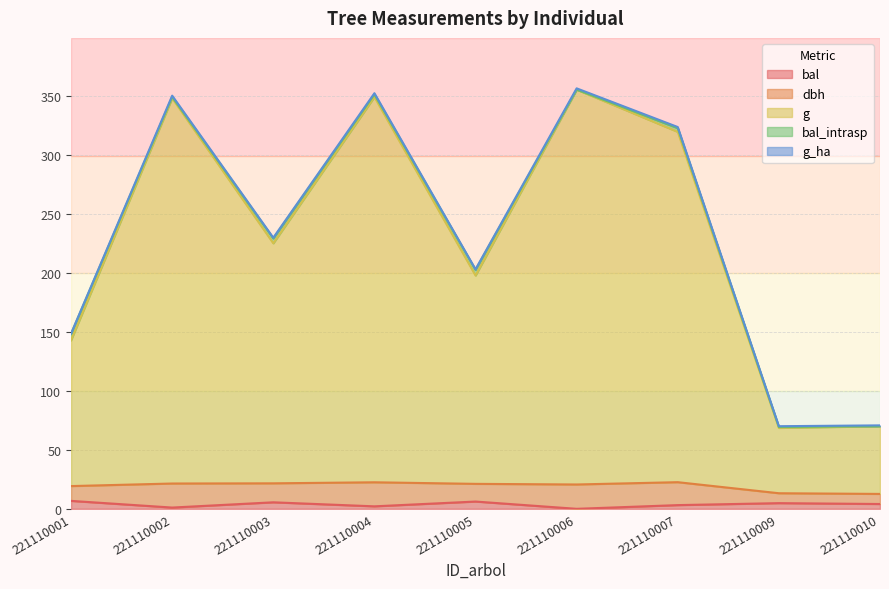

What is the total value across all series at 221110006?

356.6